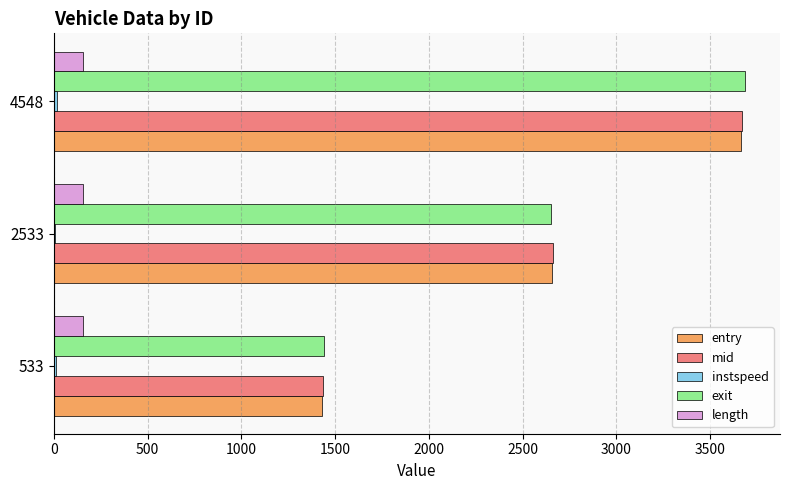

What is the sum of all entry values?

7753.6